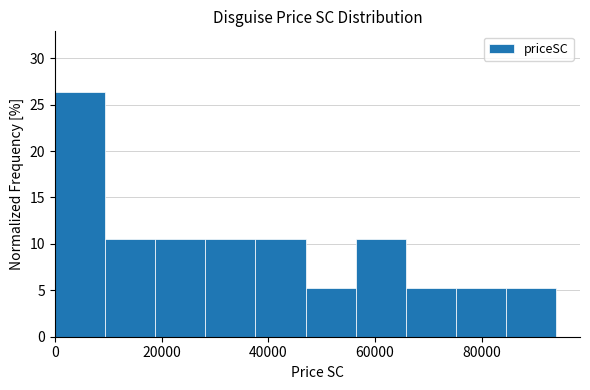

How tall is the bar that spans 66000 to 76000 on the x-axis? Neither the bar edges nor the heights are printed on the chart, so give them approximately, as read against the axes.

5.5